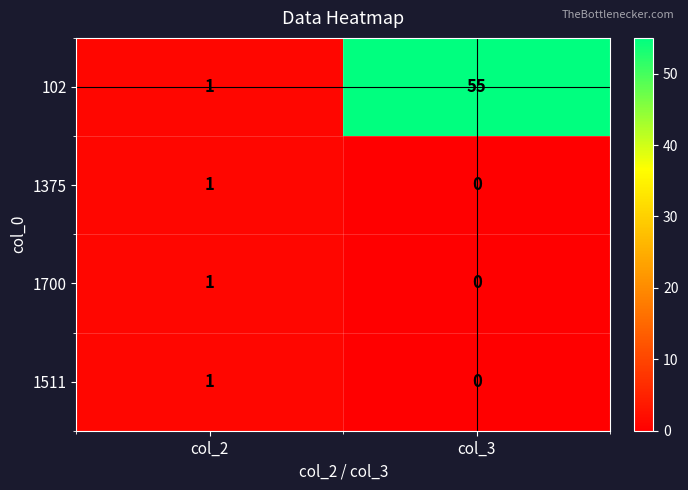

Which series changed the most between col_2 and col_3?

102